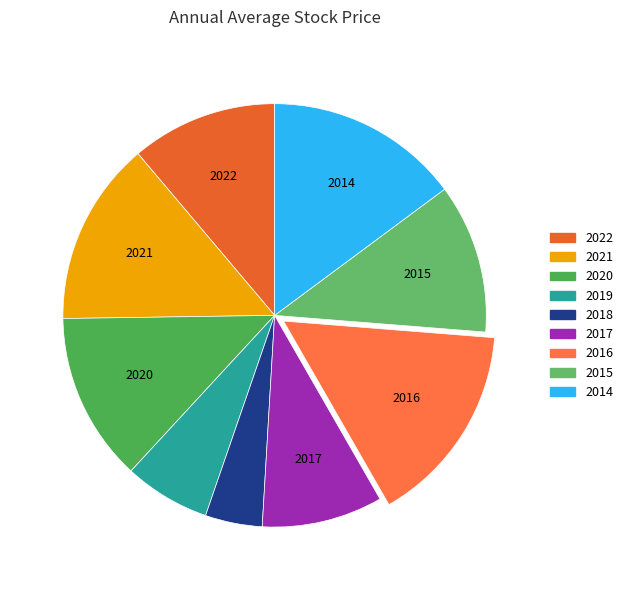

What is the change in value from 2016 to 2014?

-1.2